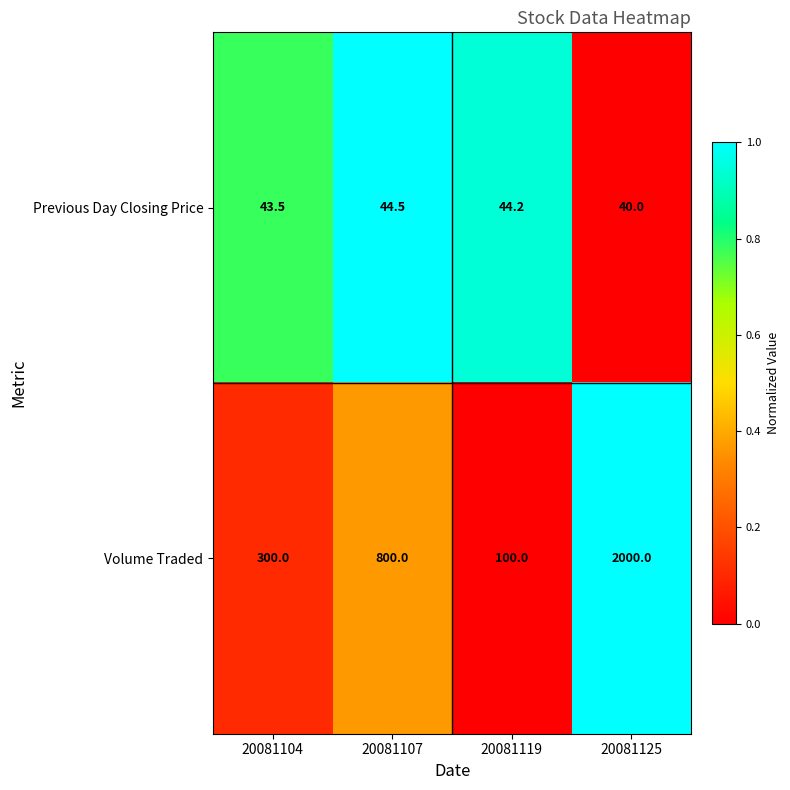

What is the difference between the highest and lowest values at 20081119?

55.8